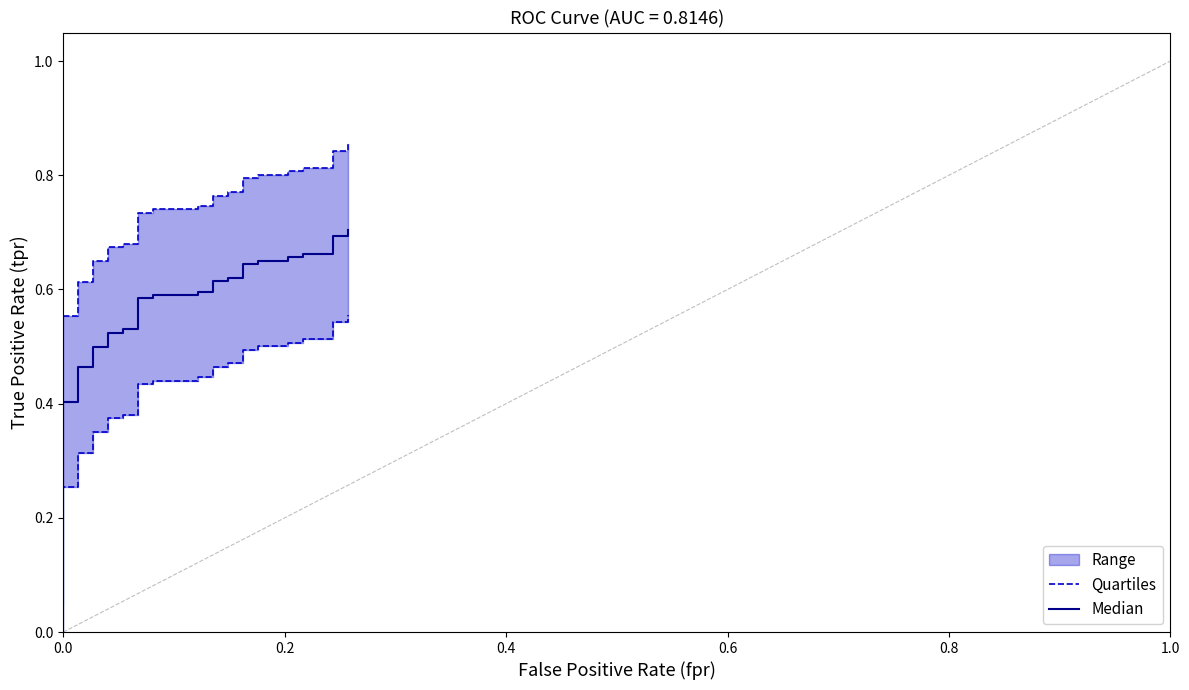

List the series in order of their overall mean, highest first.

Quartiles, Median